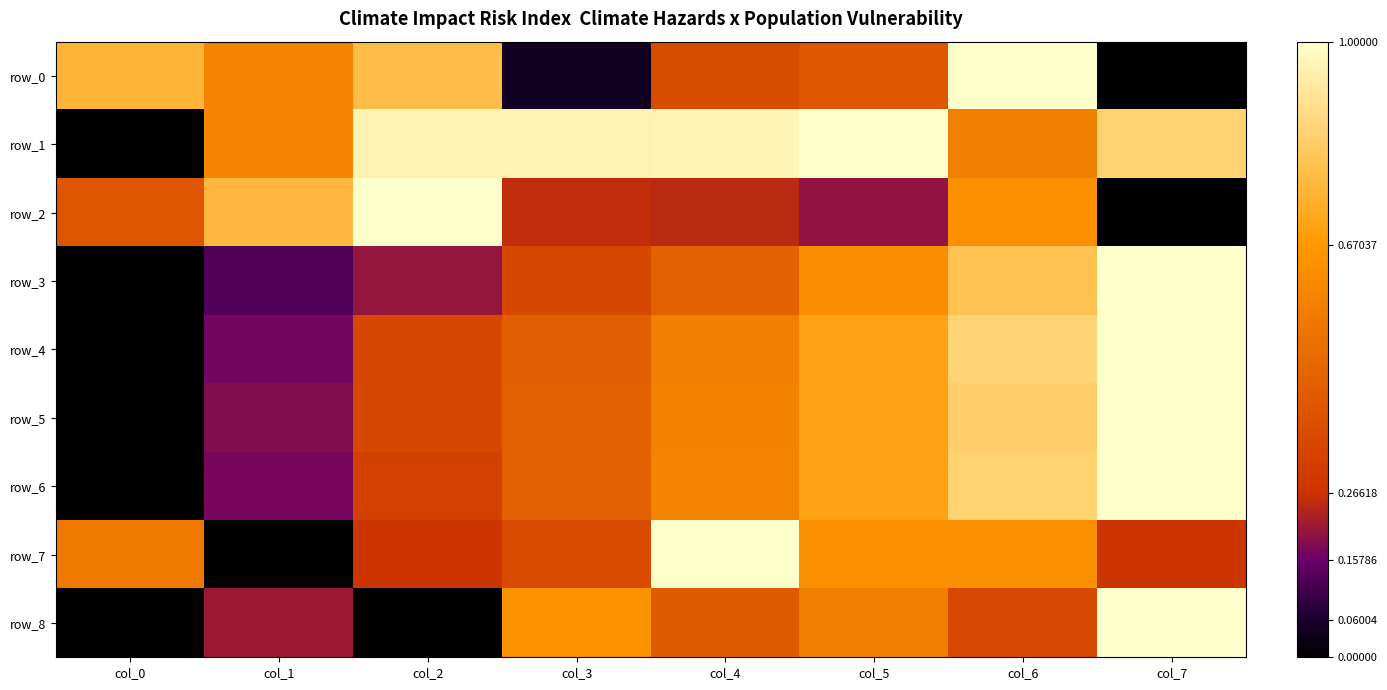

Which label corresponds to the smallest value in the chart?

col_7